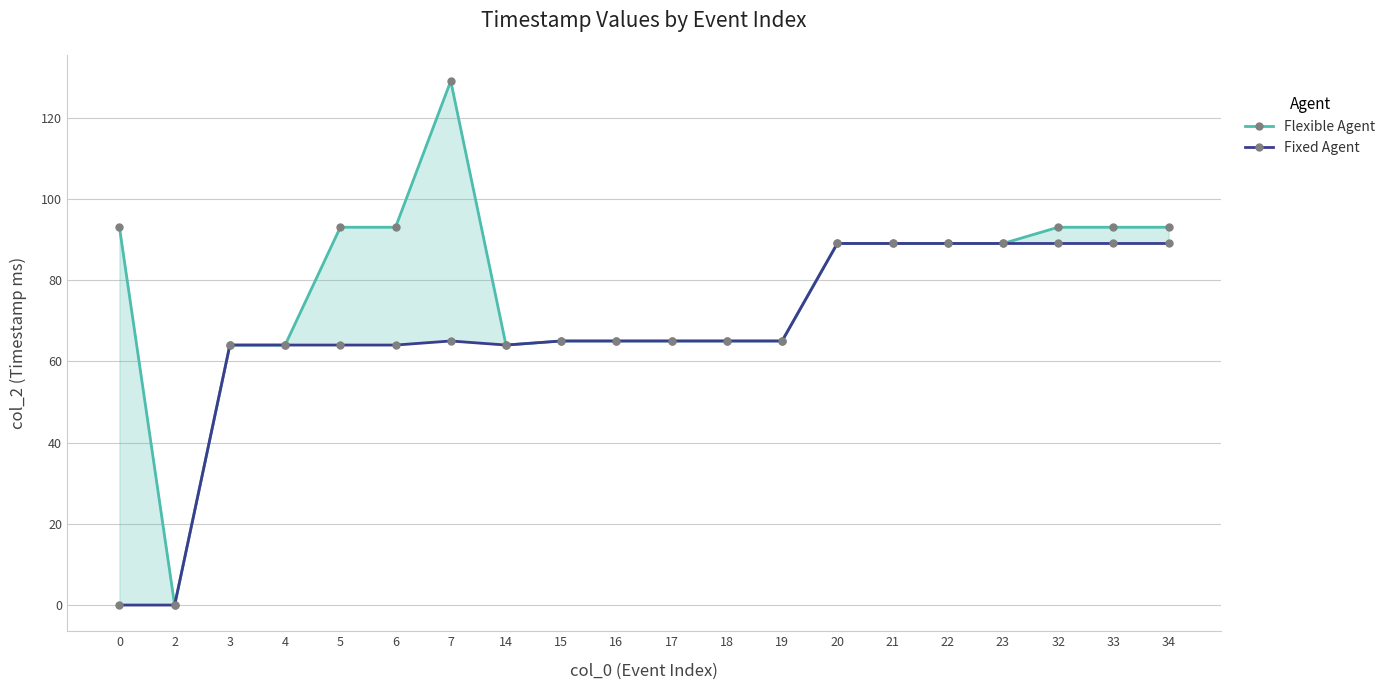

True or false: Fixed Agent and Flexible Agent intersect in this chart.

False